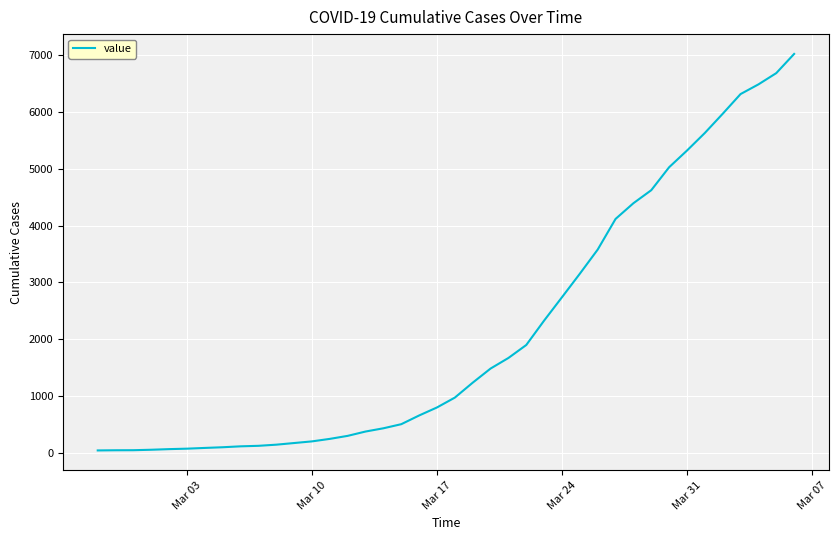

What is the maximum value shown in the chart?

7014